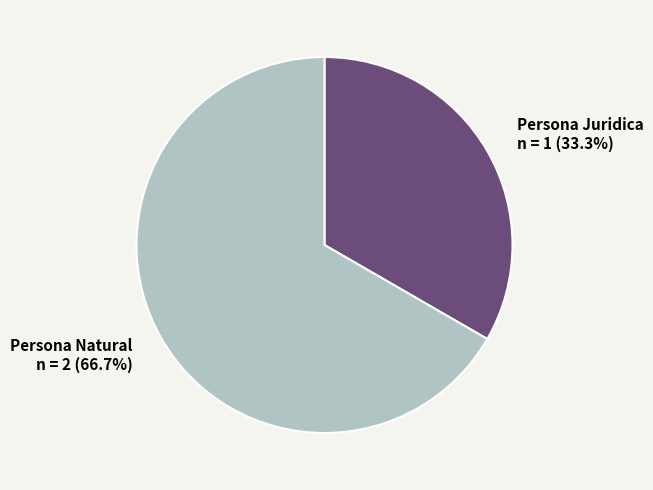

Is the sum of Persona Juridica and Persona Natural greater than half?

Yes